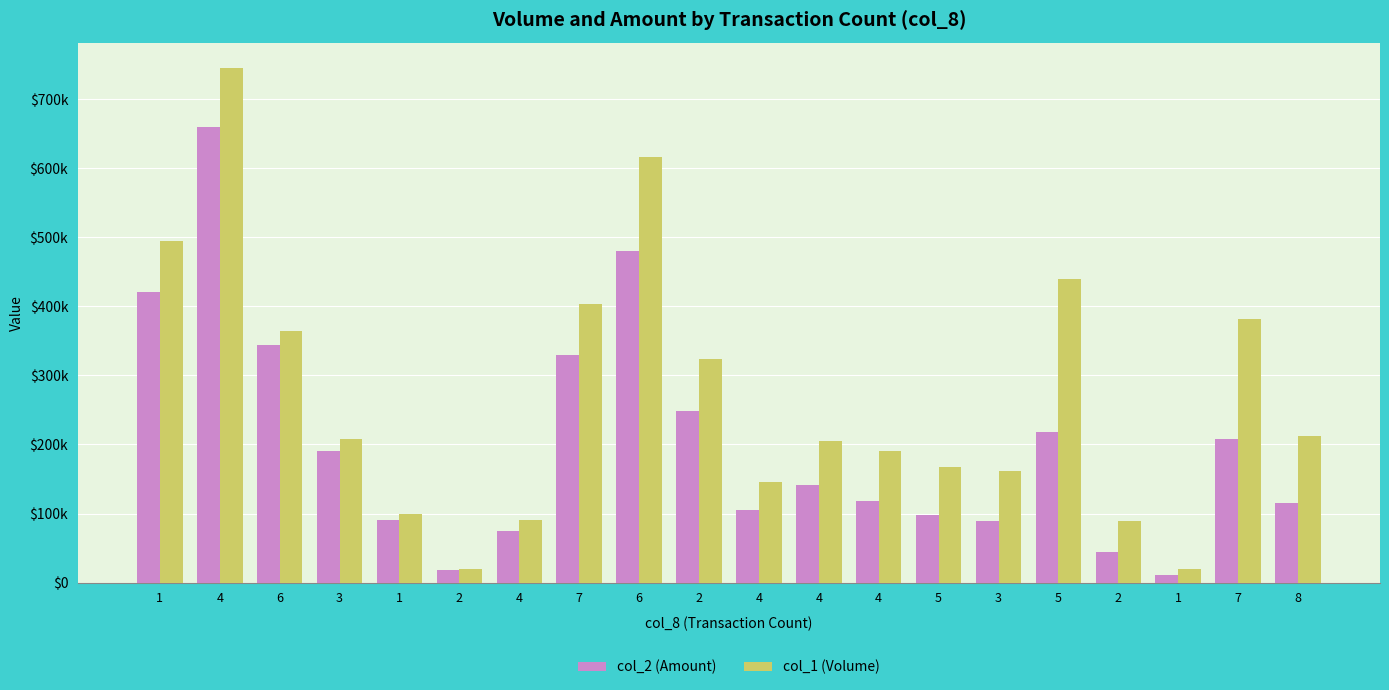

Reading right to left, extract all data points from this chart.

col_2 (Amount): 8=114960	7=207420	1=10600	2=44610	5=218330	3=89100	5=98040	4=118400	4=141700	4=105630	2=248760	6=480880	7=329660	4=74750	2=17600	1=90090	3=191160	6=344660	4=659600	1=420750
col_1 (Volume): 8=212000	7=382000	1=20000	2=89000	5=439000	3=162000	5=167000	4=190000	4=205000	4=146000	2=324000	6=616000	7=403000	4=90000	2=20000	1=99000	3=208000	6=364000	4=745000	1=495000